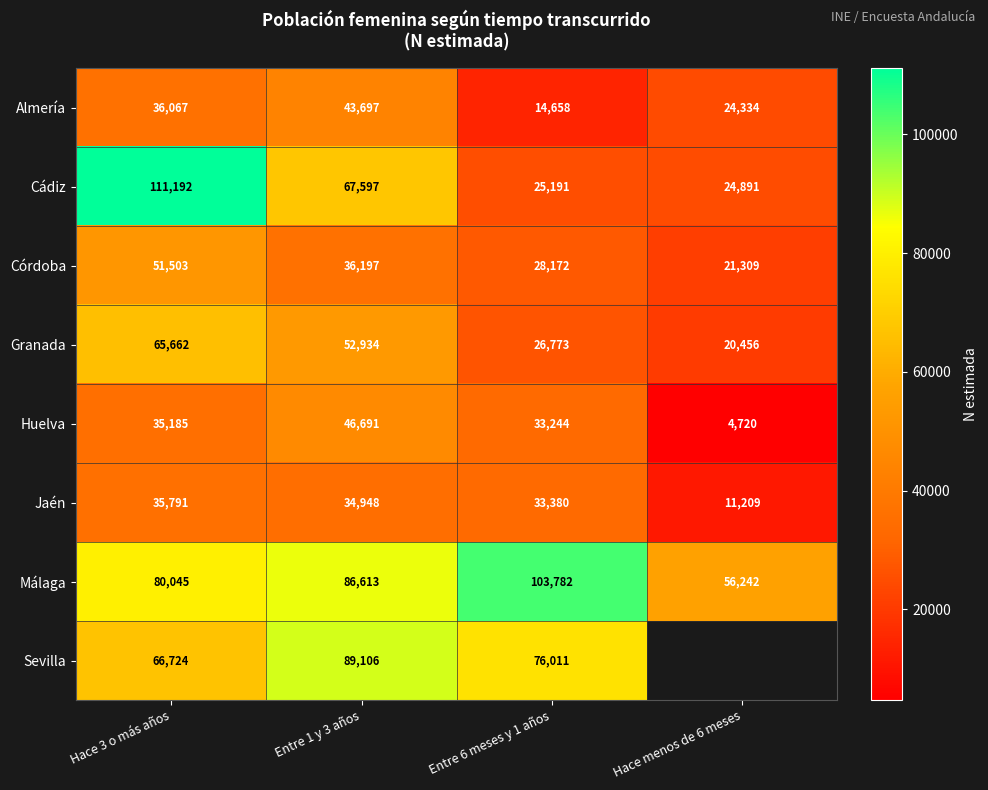

What is the approximate value of Cádiz at Entre 6 meses y 1 años?

25191